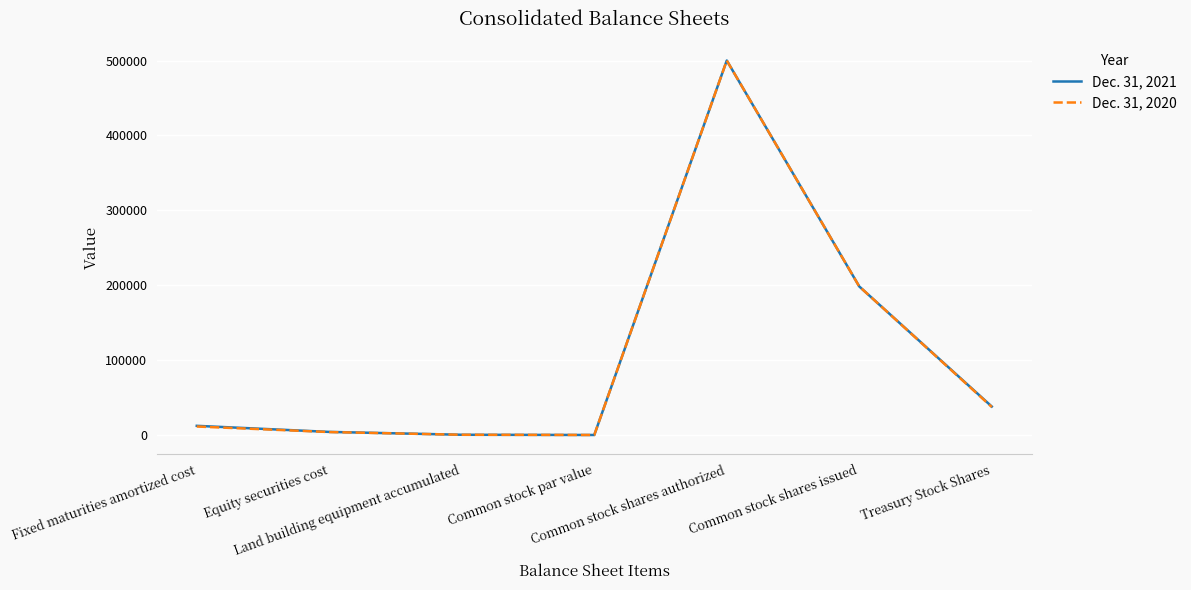

What is the minimum value shown in the chart?

2